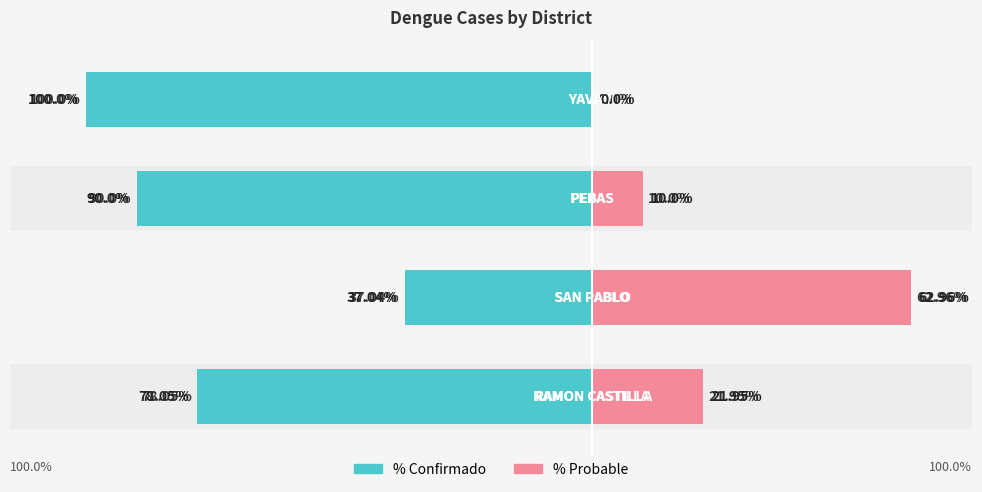

How many data points in % Probable are above 21?

2